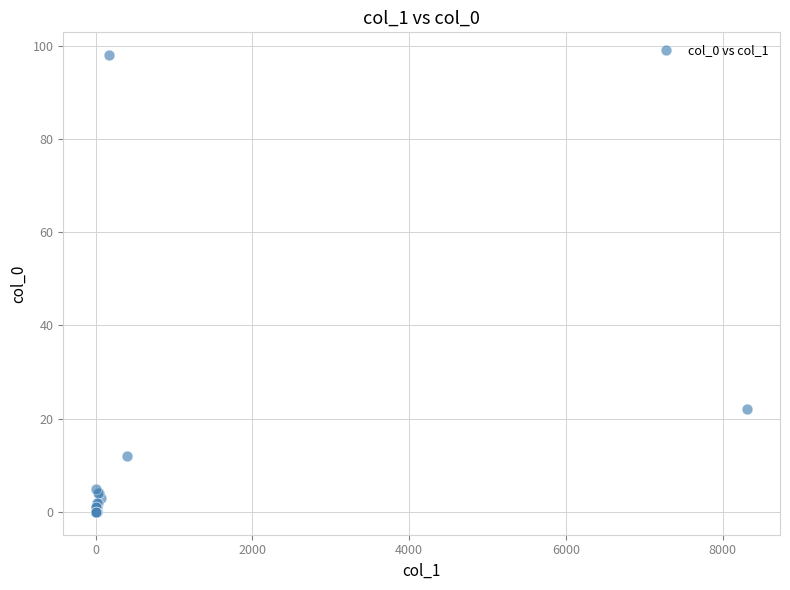

What Y value in the scatter plot is closest to 49?

22